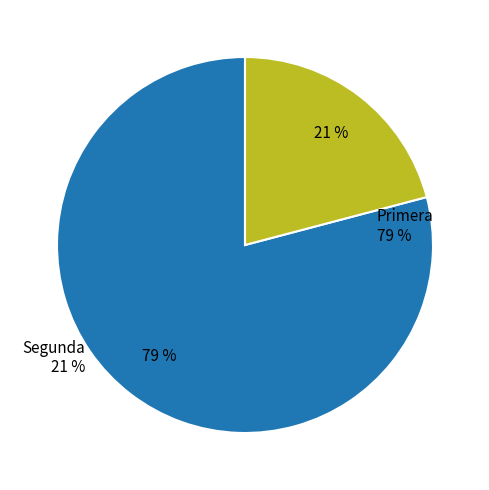

Rank the categories by value from highest to lowest.

Primera, Segunda